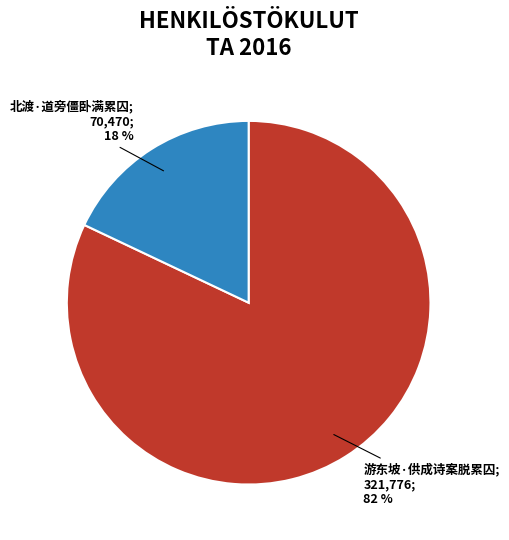

Is there a majority slice in this chart?

Yes